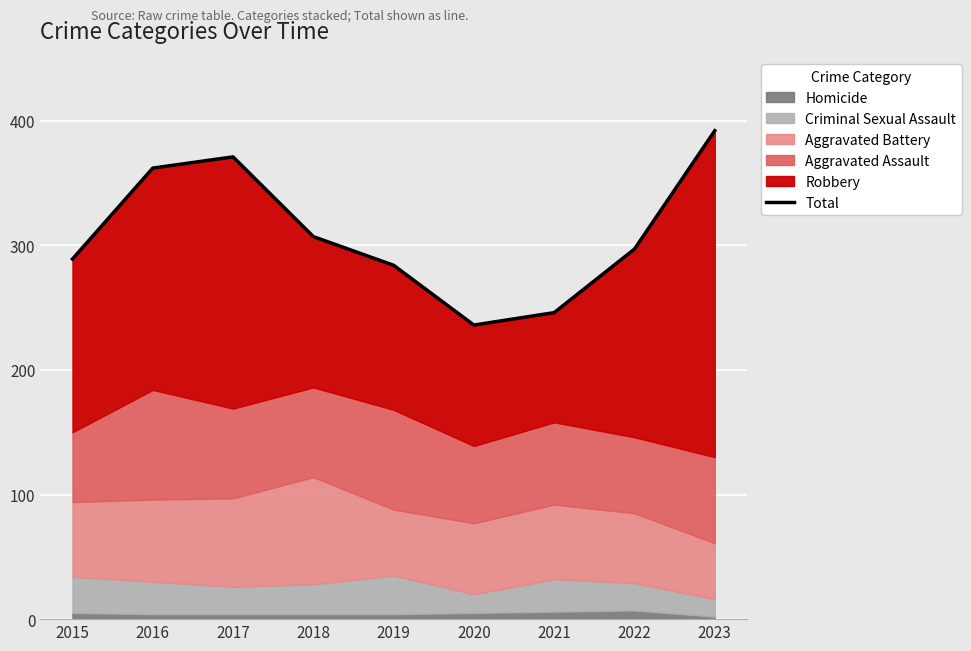

Rank the categories by value from lowest to highest.

2020, 2021, 2019, 2015, 2022, 2018, 2016, 2017, 2023